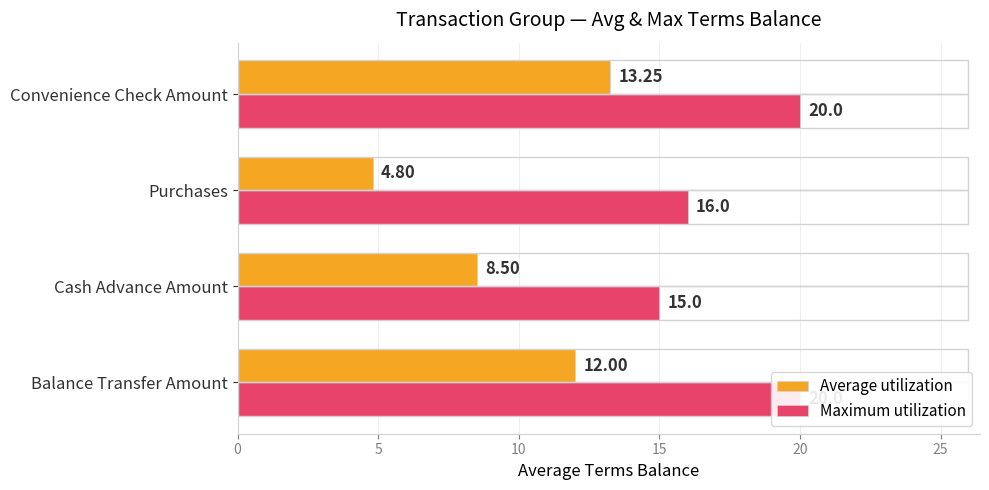

How many bars are there in each group?

2